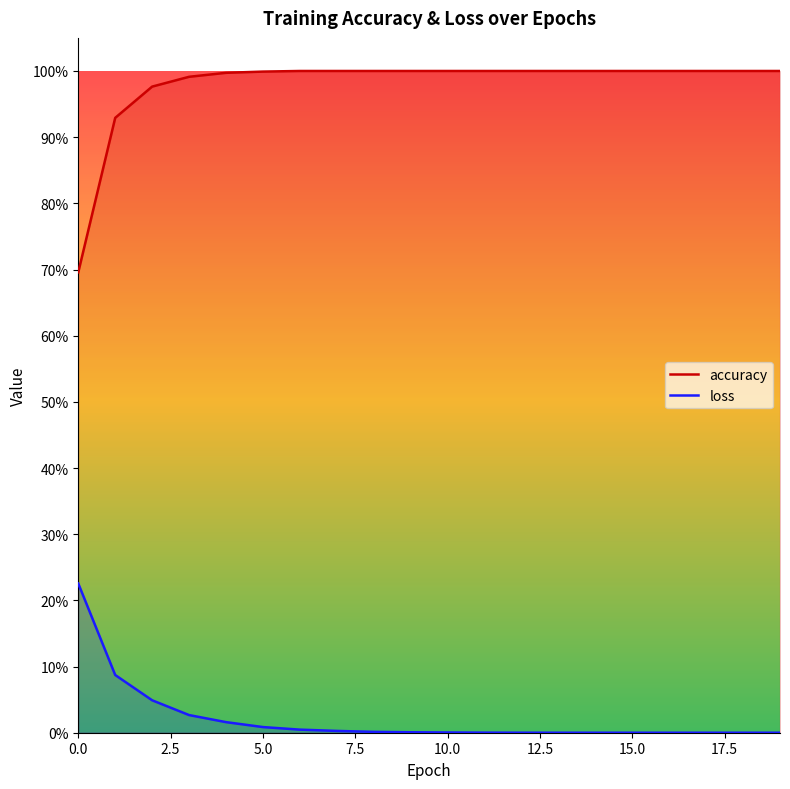

The value of accuracy at 15.0 is 1.0. True or false?

True